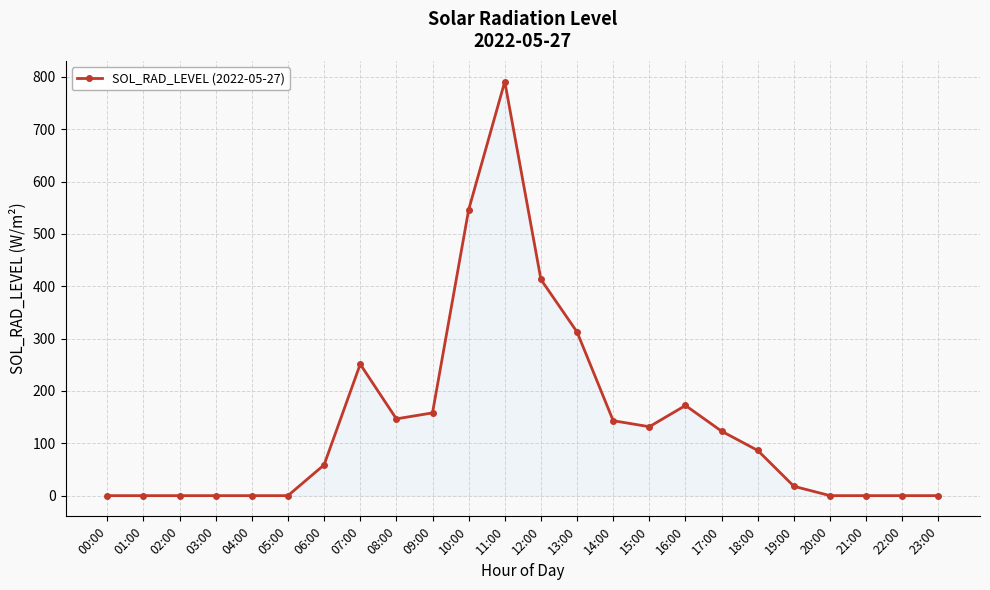

What is the change in value from 05:00 to 08:00?

+146.7